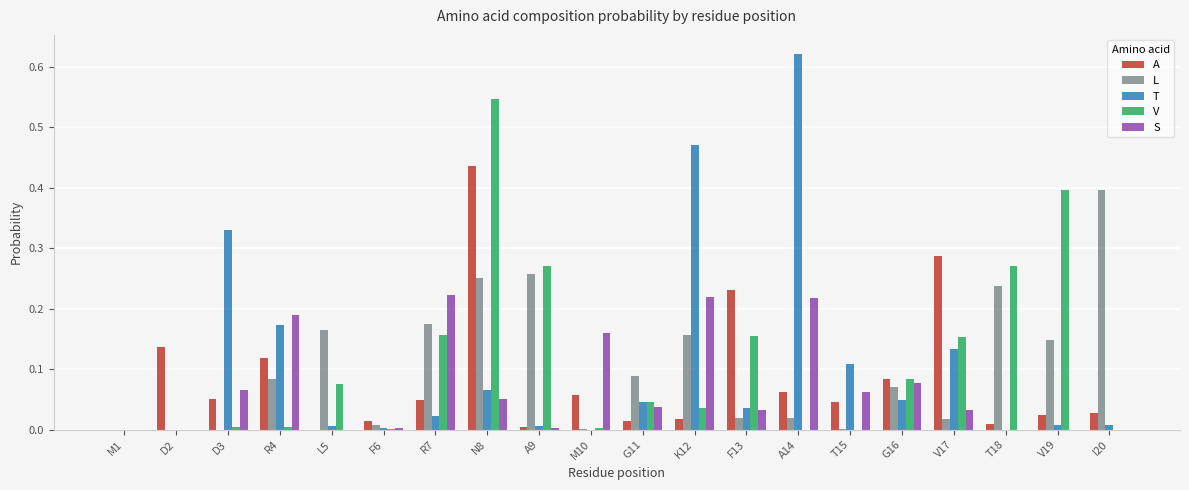

What is the sum of all S values?

1.4